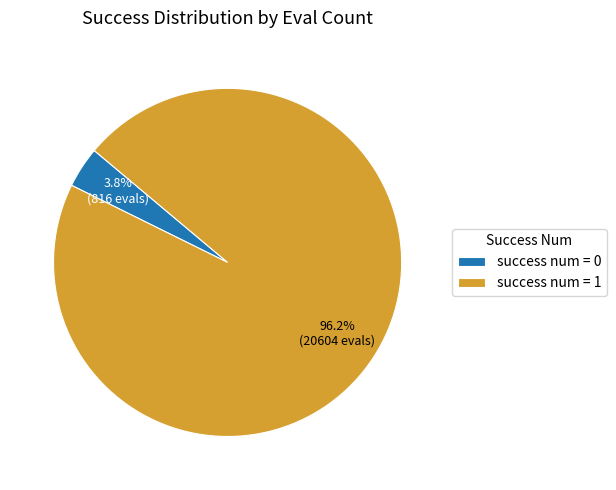

What is the total percentage of success num = 0 and success num = 1?

100.0%